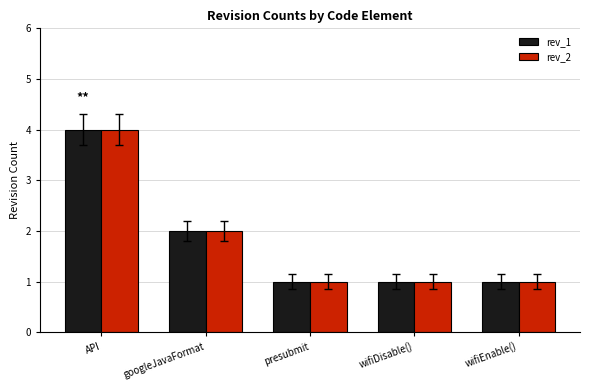

Is the value of rev_1 at API greater than the value of rev_2 at presubmit?

Yes